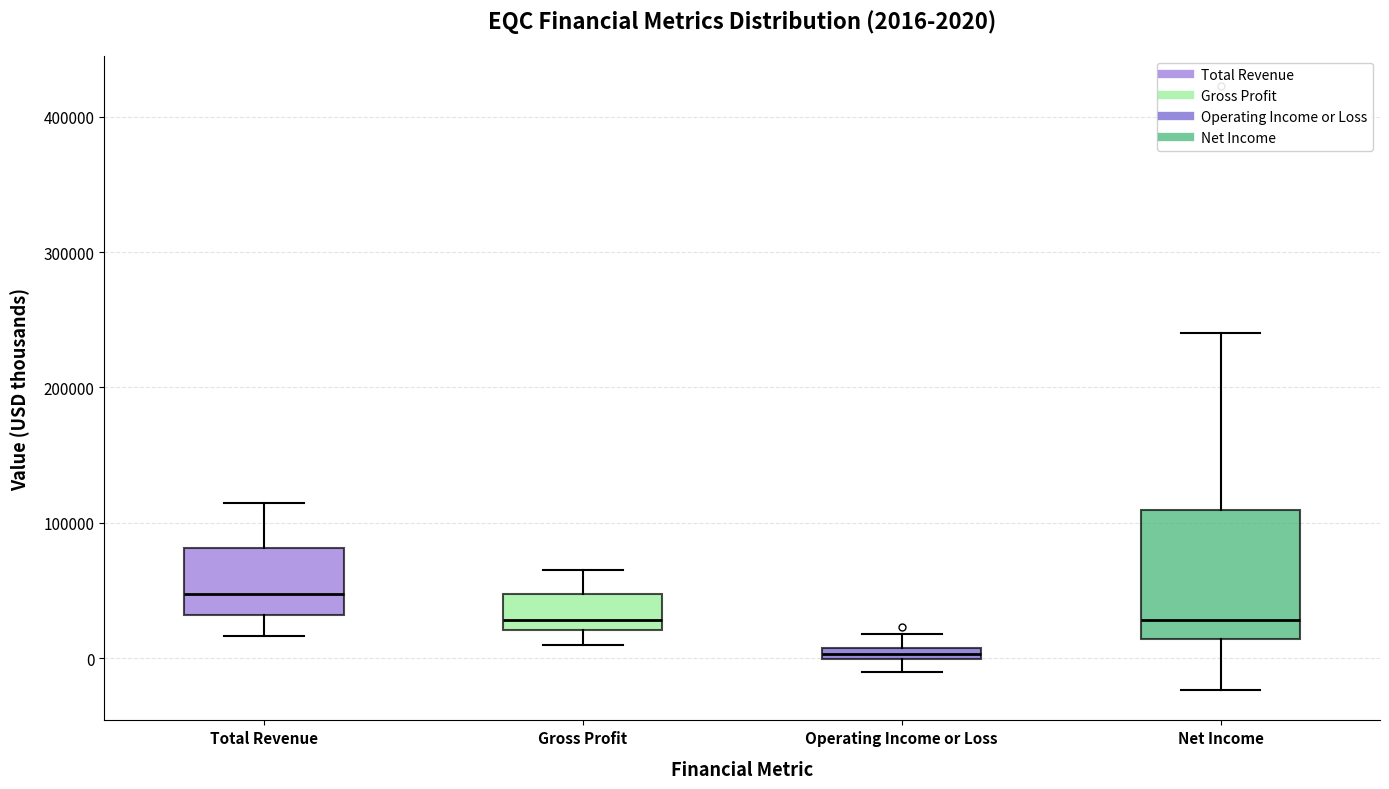

Comparing the boxes themselves (not the whiskers), which one is the tallest?

Net Income